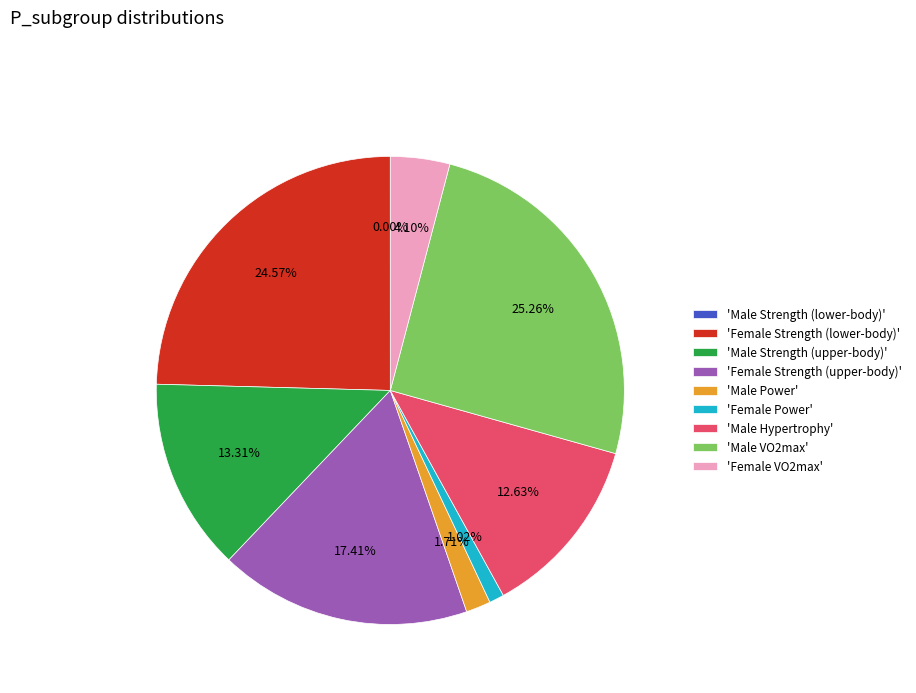

Which has a higher value, 'Male Power' or 'Male VO2max'?

'Male VO2max'